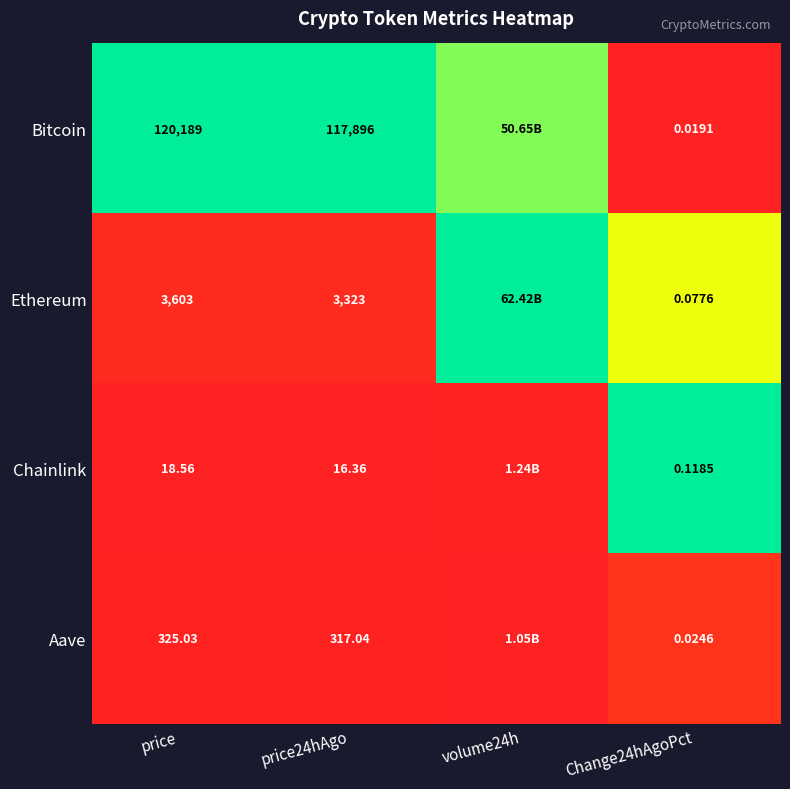

Between price and price24hAgo, which series saw the biggest shift?

Bitcoin